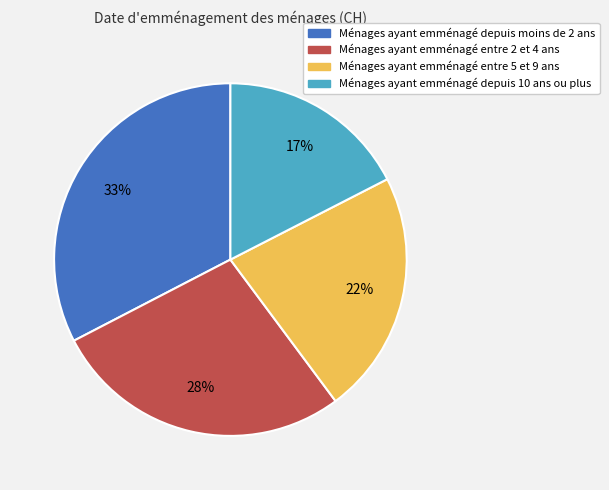

What percentage is the Ménages ayant emménagé entre 5 et 9 ans slice, to the nearest percent?

22%